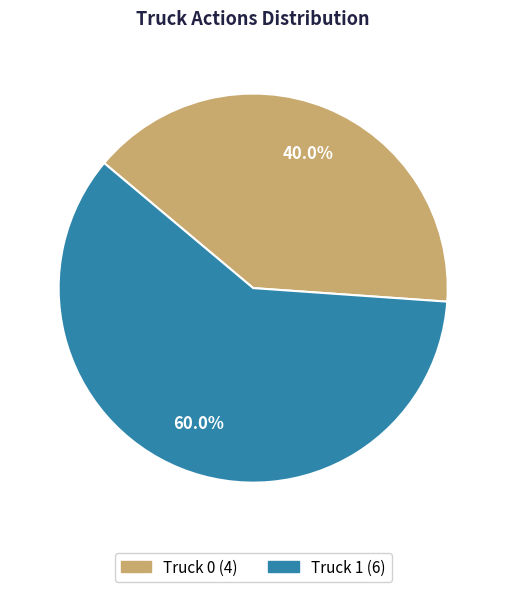

Is it true that Truck 1 is 60% of the pie?

True